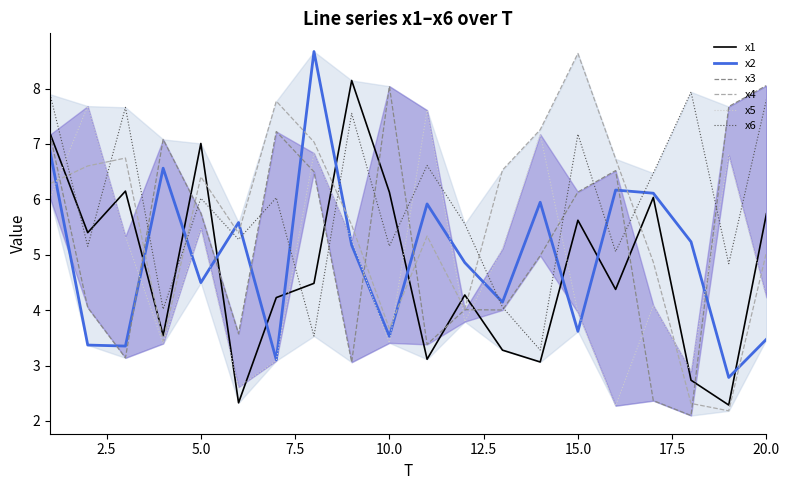

True or false: x1 and x2 cross at least once.

True